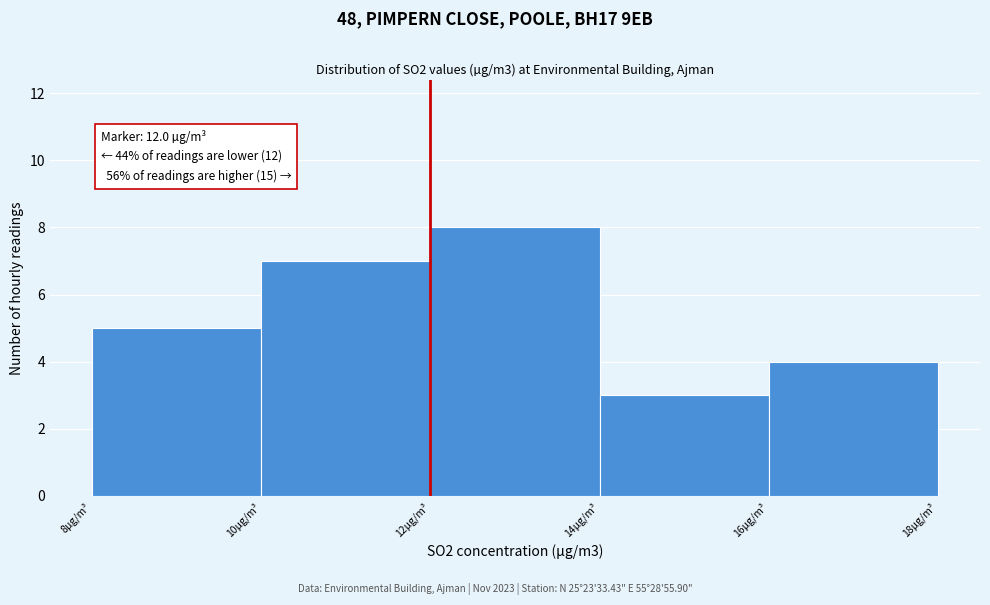

Over which range of the x-axis is the bar tallest?

12 to 14